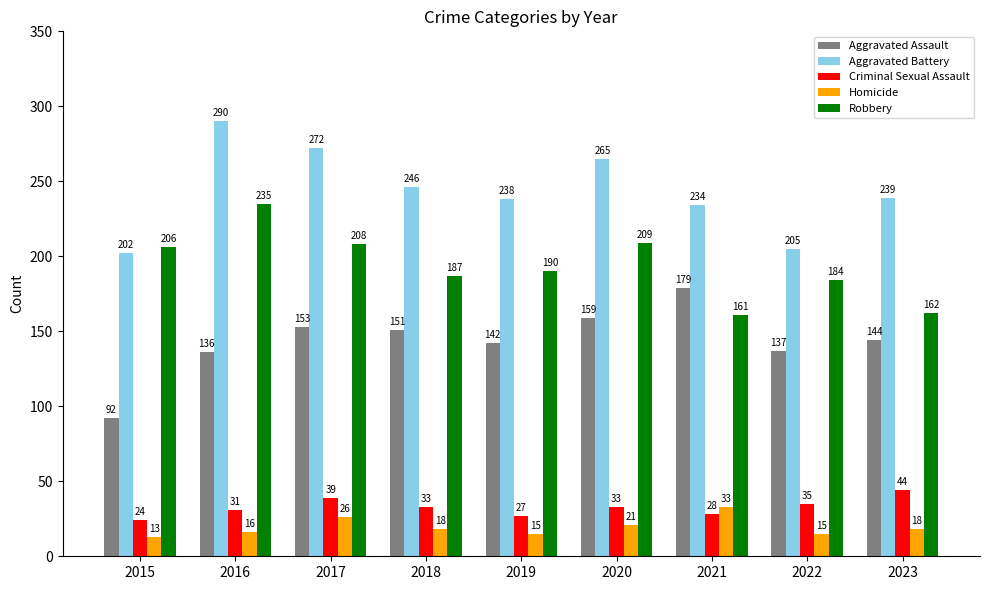

The Aggravated Assault series shows 106 at 2017. True or false?

False